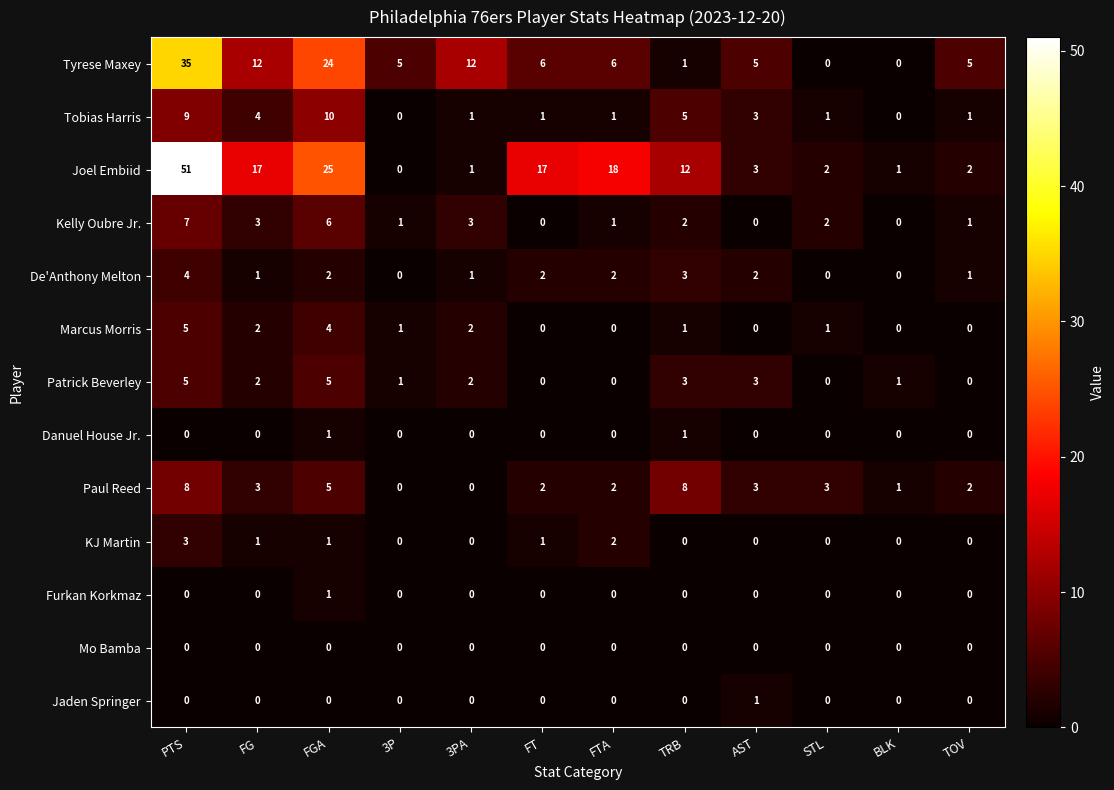

What is the difference between the second highest and second lowest values in the Joel Embiid series?

24